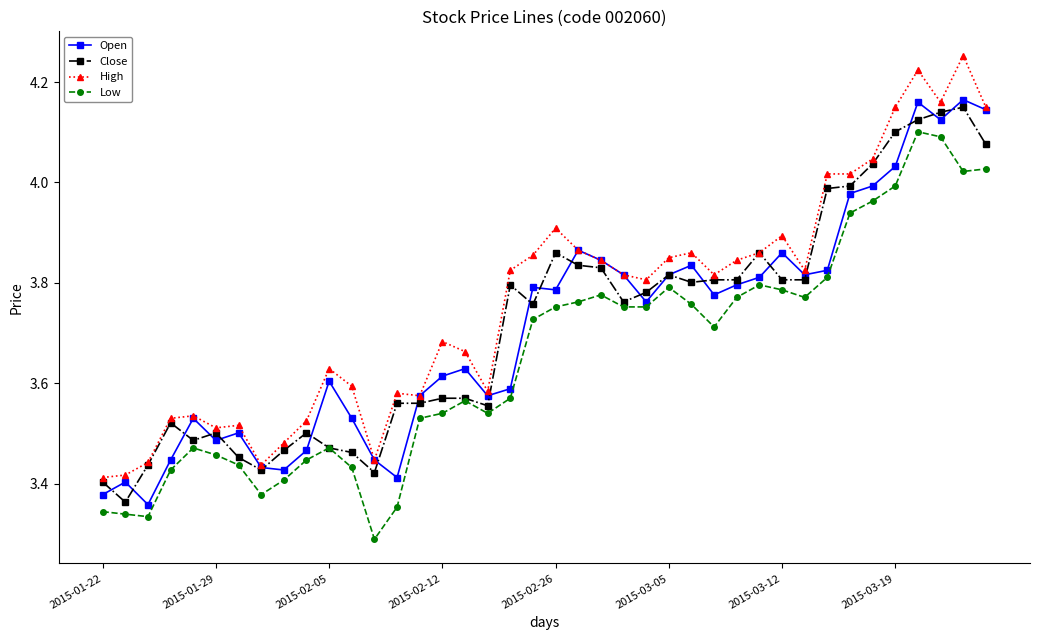

How many categories are shown in the chart?

40